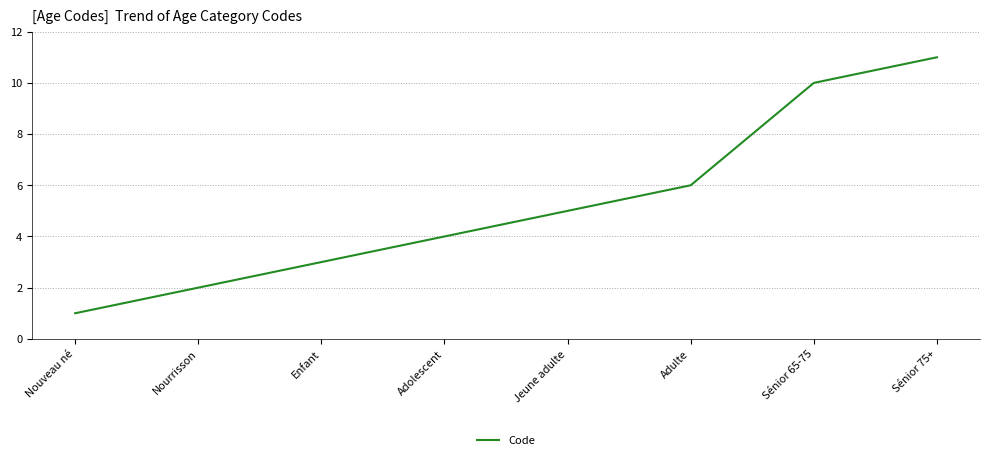

What position from the right is Nouveau né?

8